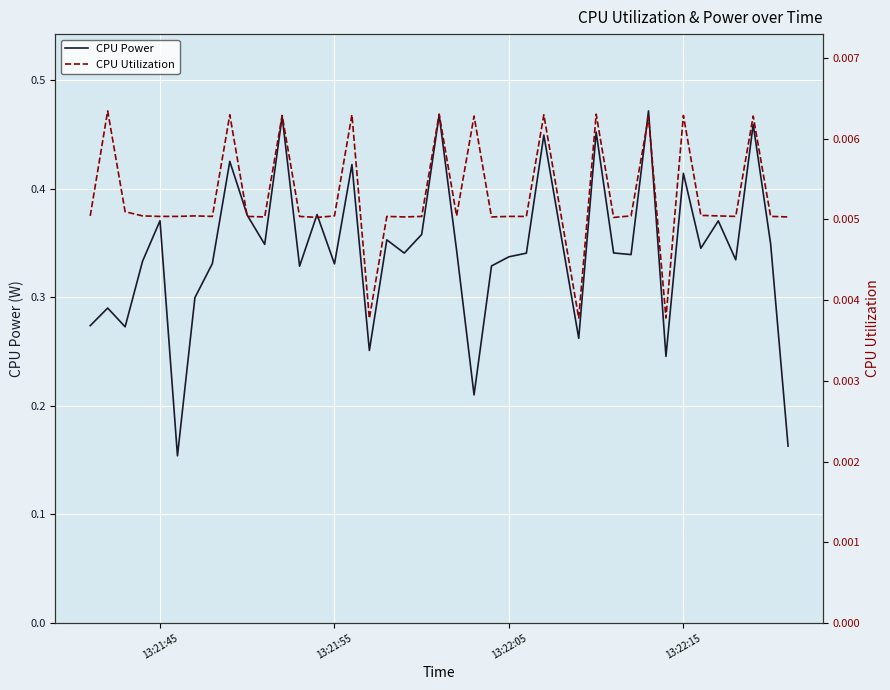

Which series has the largest total across all categories?

CPU Power